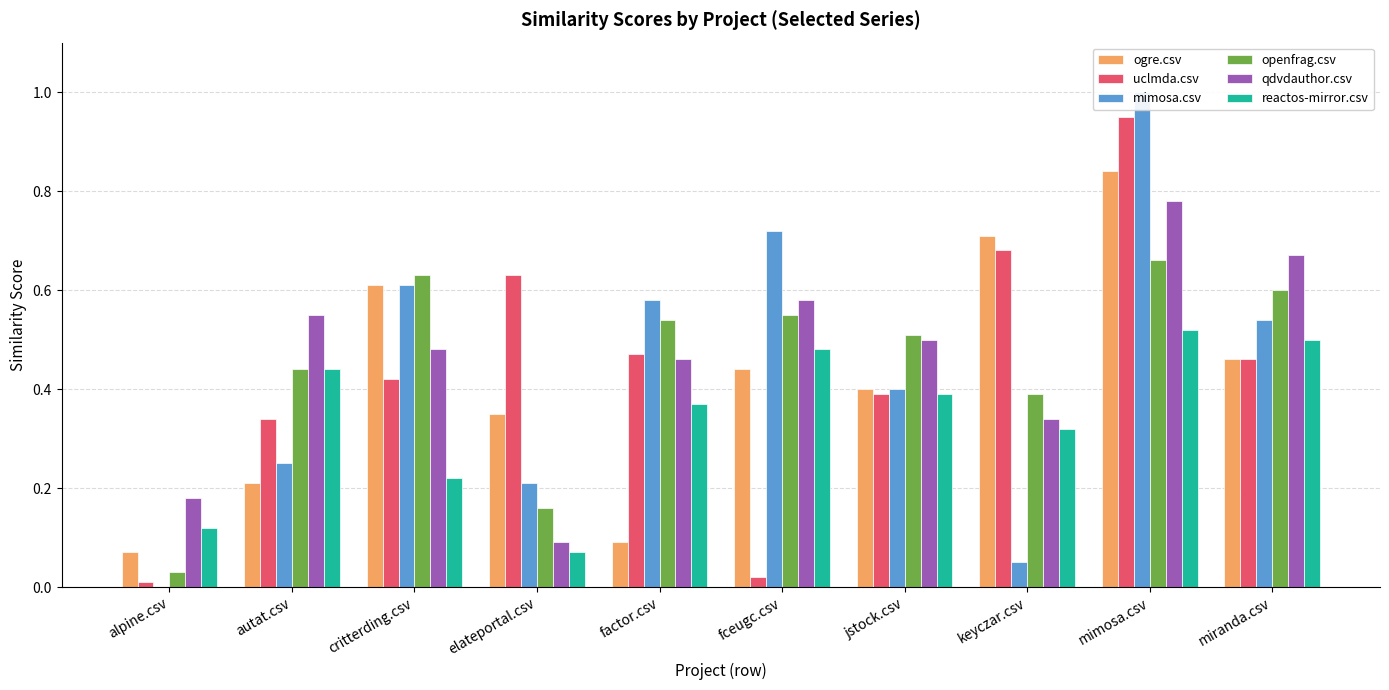

Is the value of qdvdauthor.csv at keyczar.csv greater than the value of openfrag.csv at keyczar.csv?

No